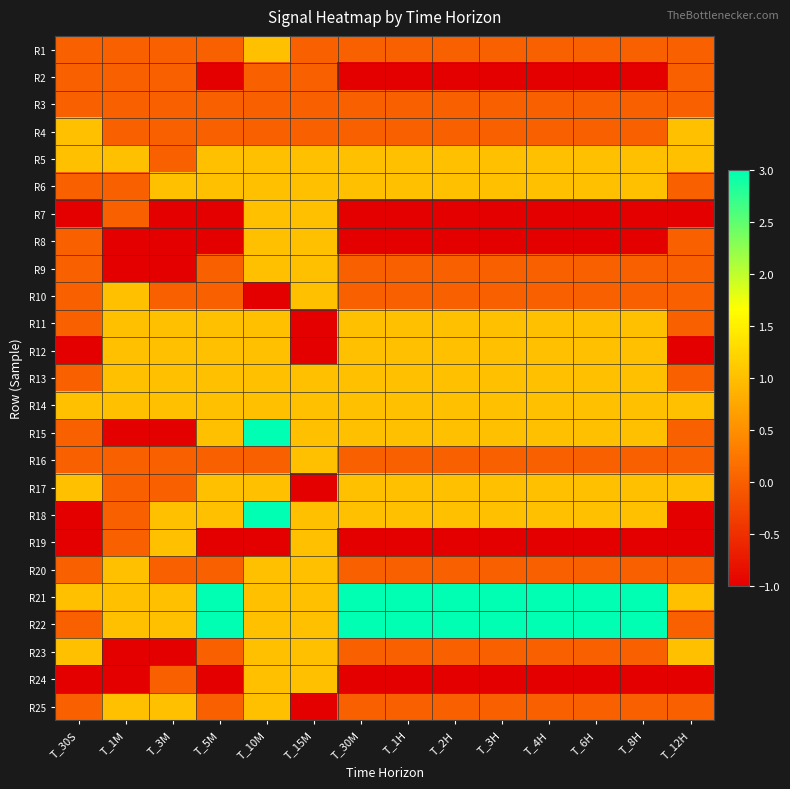

What is the minimum value shown in the chart?

-1